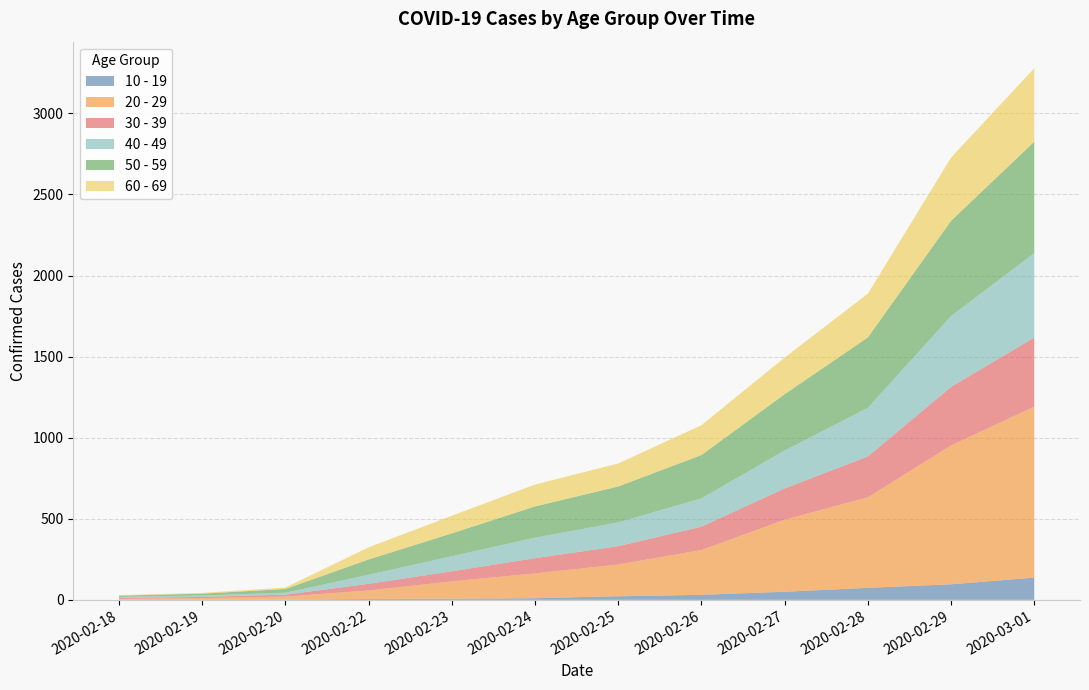

Reading right to left, what are all the values shown in this chart?

10 - 19: 2020-03-01=137	2020-02-29=96	2020-02-28=74	2020-02-27=50	2020-02-26=31	2020-02-25=22	2020-02-24=10	2020-02-23=7	2020-02-22=5	2020-02-20=2	2020-02-19=1	2020-02-18=0
20 - 29: 2020-03-01=1054	2020-02-29=856	2020-02-28=558	2020-02-27=444	2020-02-26=276	2020-02-25=196	2020-02-24=153	2020-02-23=107	2020-02-22=53	2020-02-20=18	2020-02-19=10	2020-02-18=6
30 - 39: 2020-03-01=426	2020-02-29=361	2020-02-28=252	2020-02-27=193	2020-02-26=144	2020-02-25=113	2020-02-24=94	2020-02-23=62	2020-02-22=41	2020-02-20=12	2020-02-19=7	2020-02-18=6
40 - 49: 2020-03-01=521	2020-02-29=437	2020-02-28=300	2020-02-27=234	2020-02-26=175	2020-02-25=146	2020-02-24=127	2020-02-23=93	2020-02-22=56	2020-02-20=12	2020-02-19=9	2020-02-18=6
50 - 59: 2020-03-01=687	2020-02-29=587	2020-02-28=434	2020-02-27=347	2020-02-26=267	2020-02-25=222	2020-02-24=192	2020-02-23=141	2020-02-22=94	2020-02-20=23	2020-02-19=11	2020-02-18=8
60 - 69: 2020-03-01=453	2020-02-29=390	2020-02-28=270	2020-02-27=226	2020-02-26=184	2020-02-25=142	2020-02-24=135	2020-02-23=109	2020-02-22=75	2020-02-20=9	2020-02-19=5	2020-02-18=3